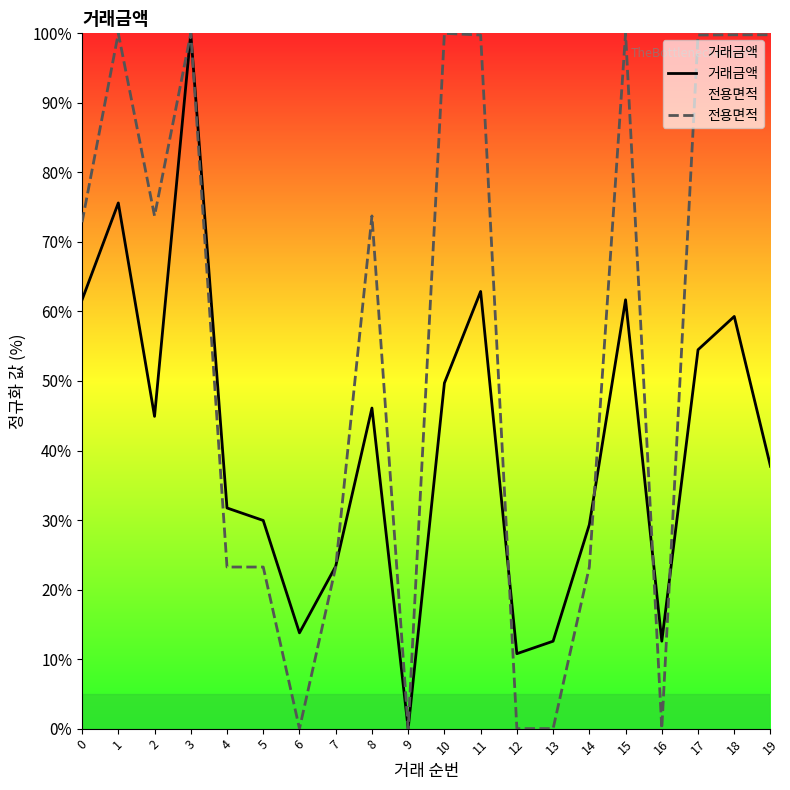

What is the difference between the highest and lowest values at 0?

11.2